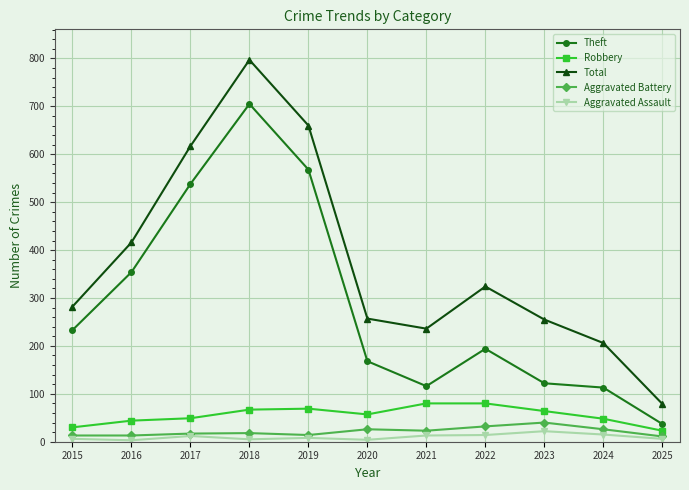

True or false: Total has more than 2 interior local peaks.

False